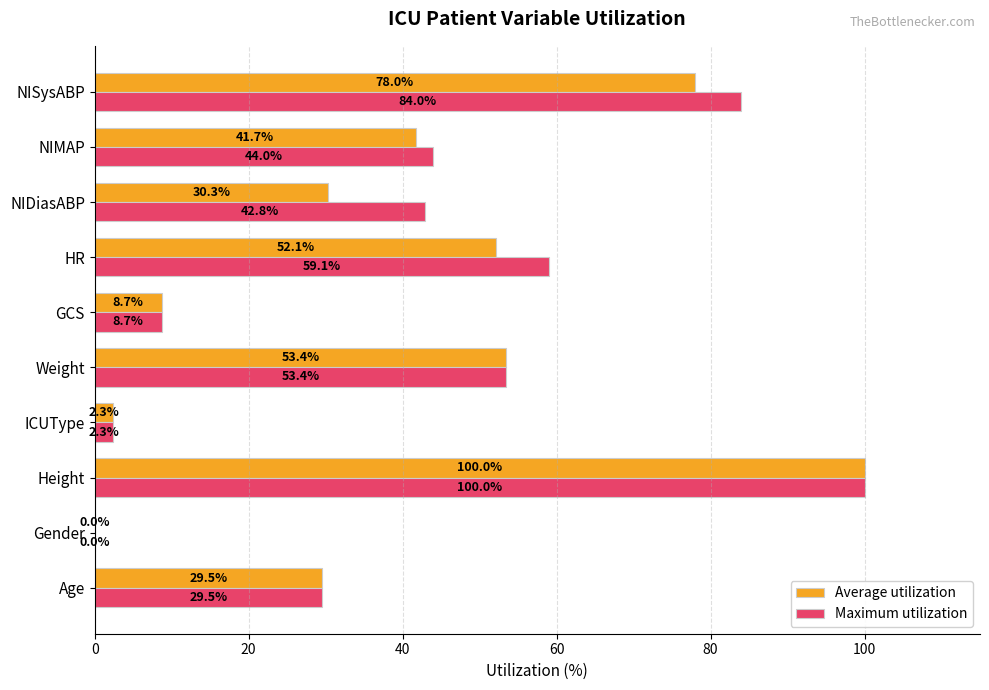

At which label is Maximum utilization closest to 50?

Weight